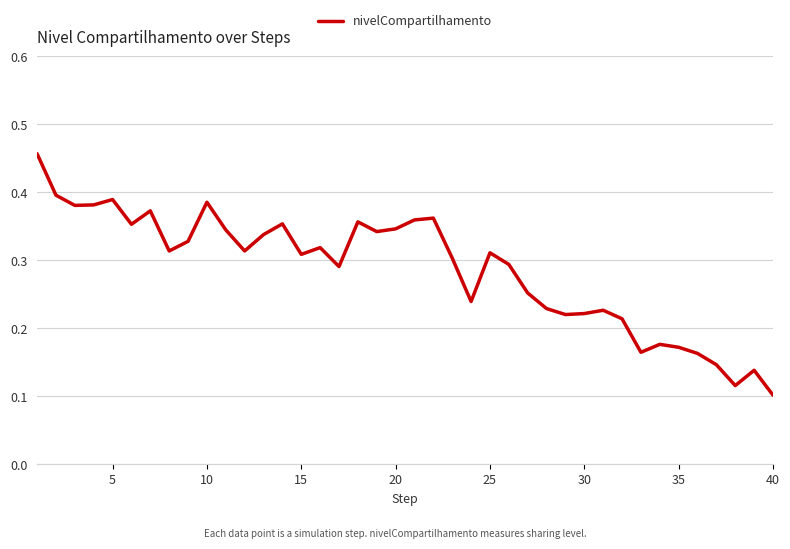

Which has a higher value, 20 or 15?

20